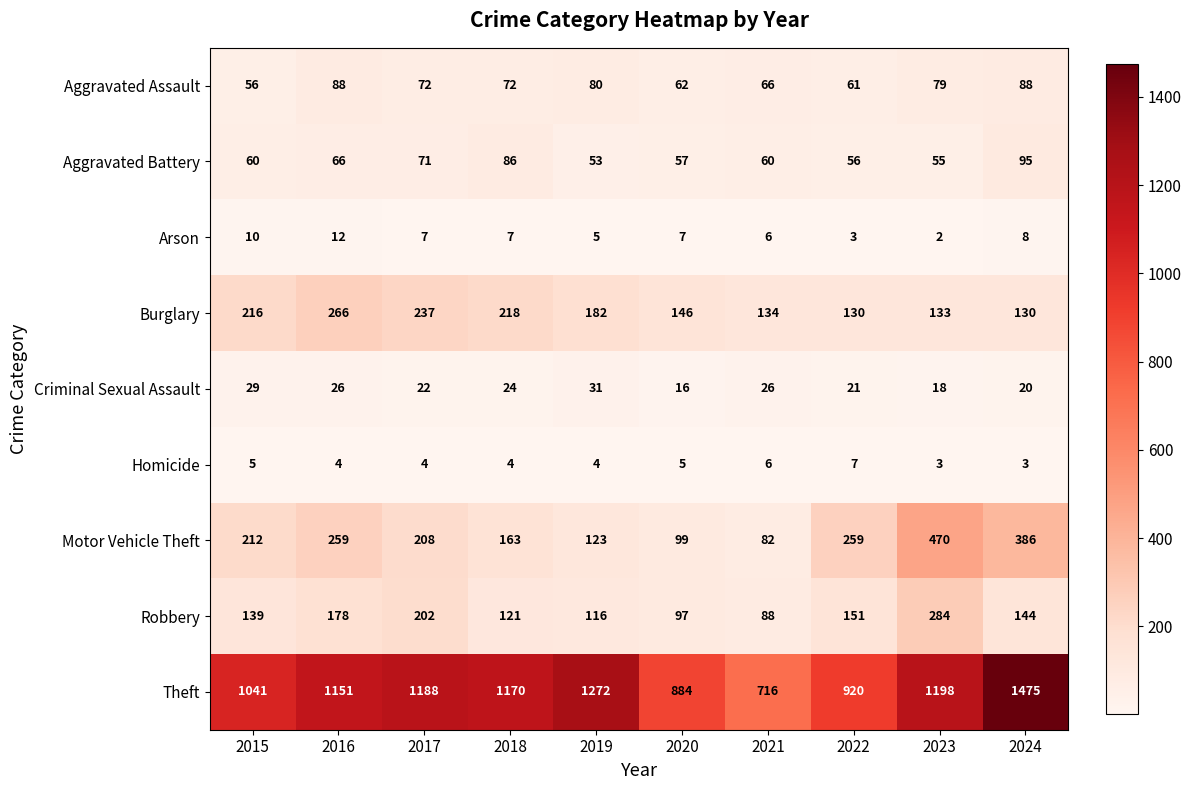

What is the spread (max minus min) of values at 2015?

1036